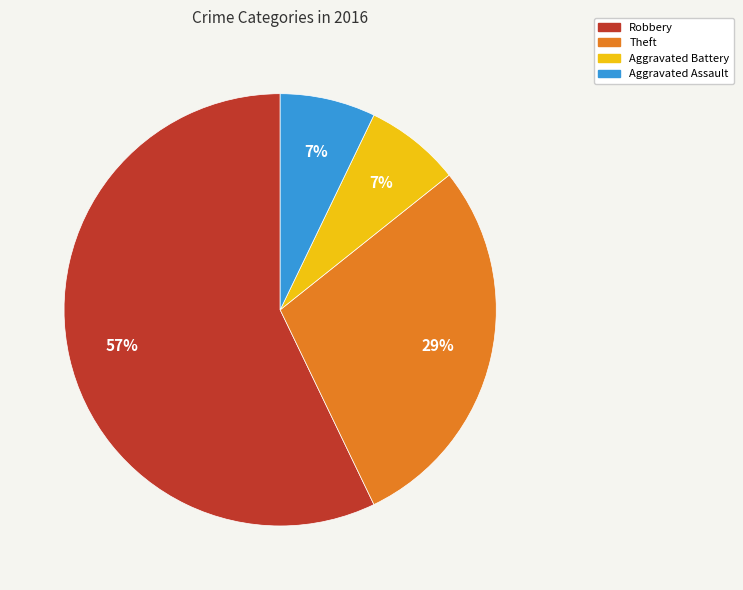

To the nearest percent, what percentage of the pie is Theft?

29%